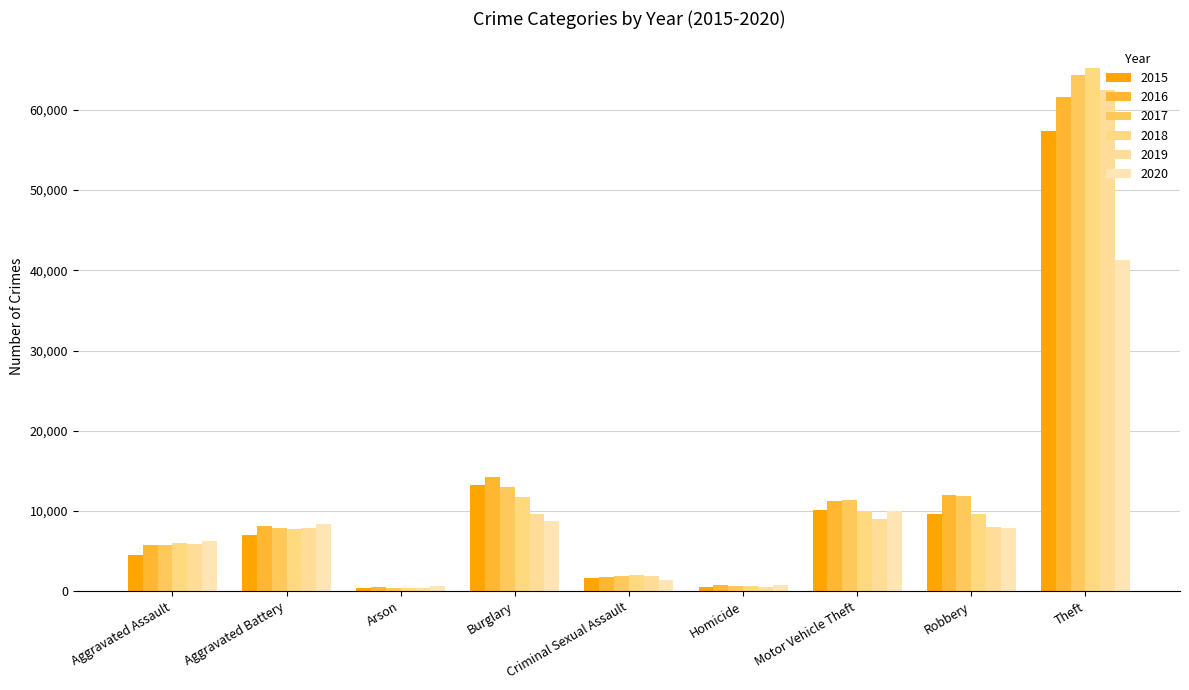

Count the number of categories in the chart.

9